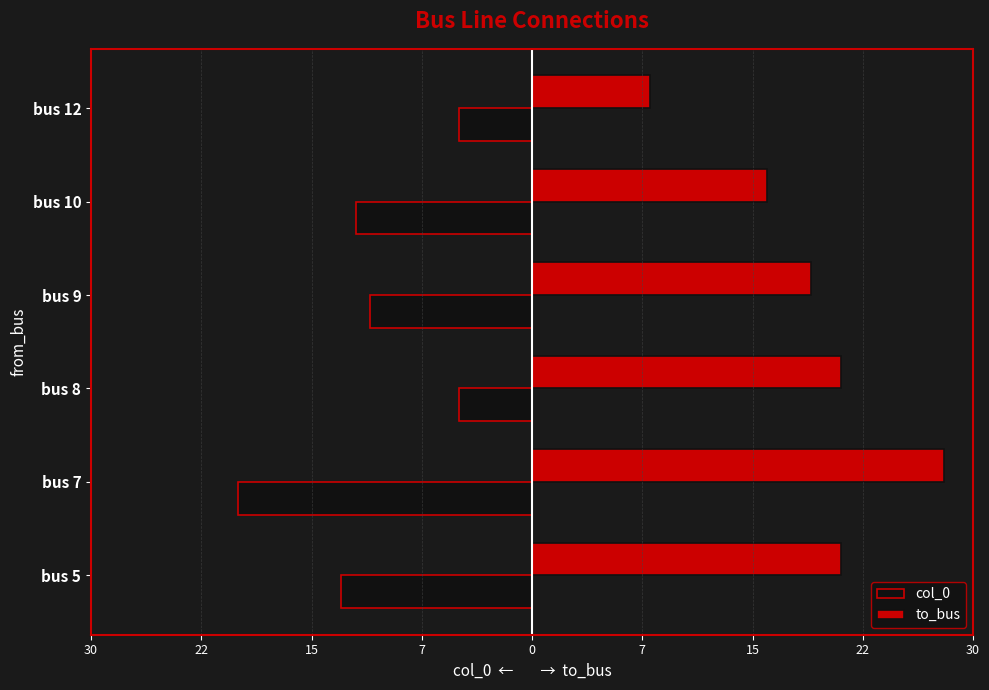

What are all the series names shown in the legend?

col_0, to_bus